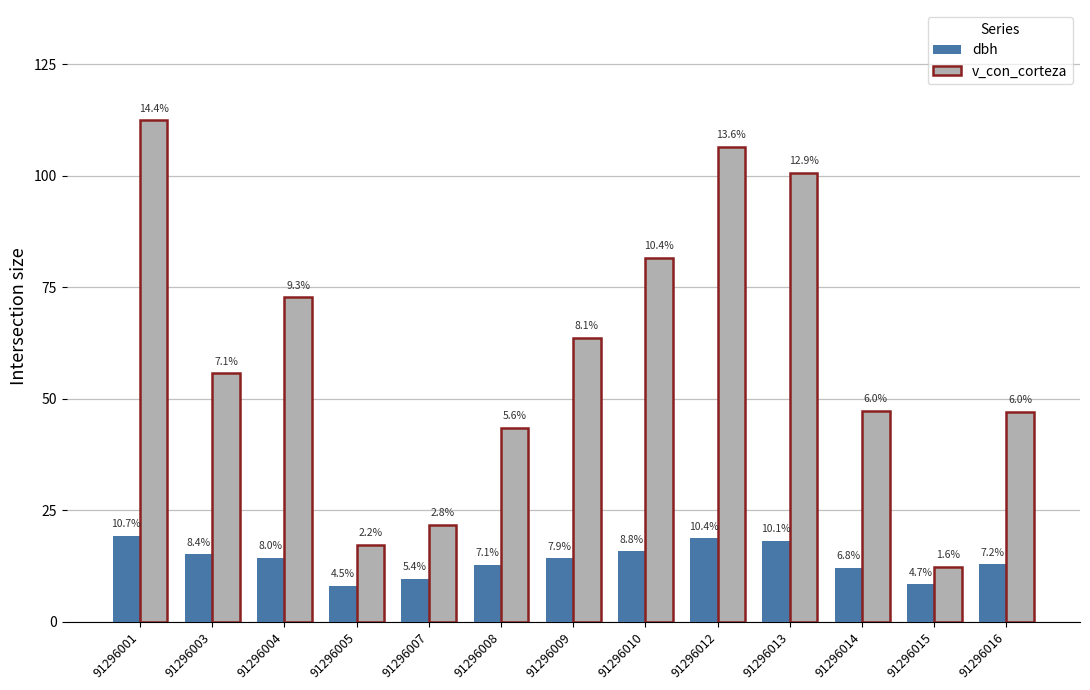

What is the difference between the maximum and minimum values in the dbh series?

11.2